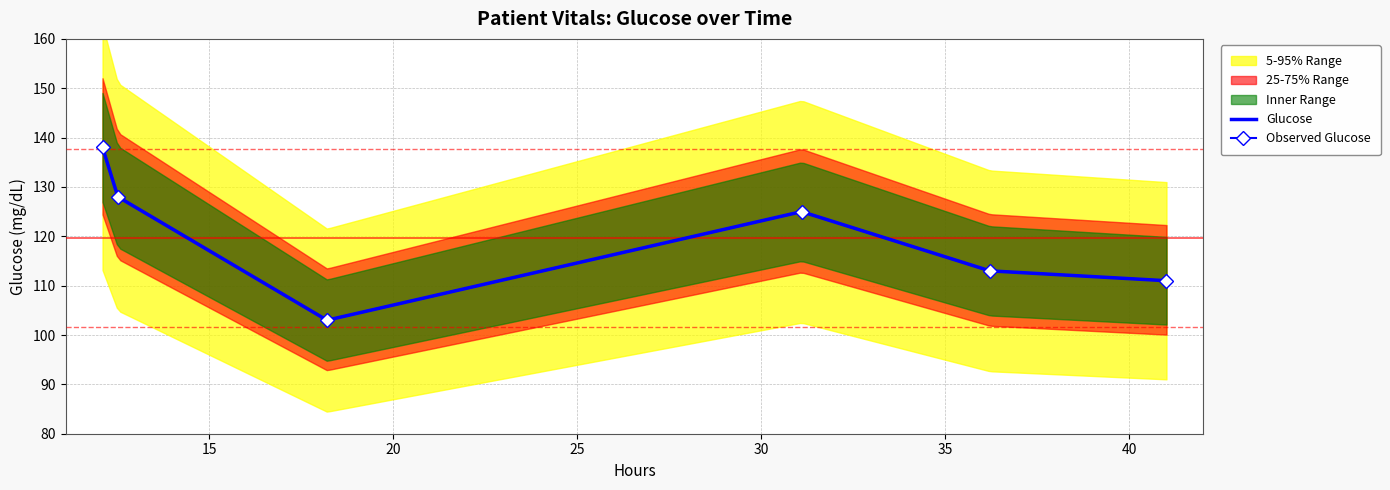

What is the value of the Observed Glucose point at the 5th from the left?

113